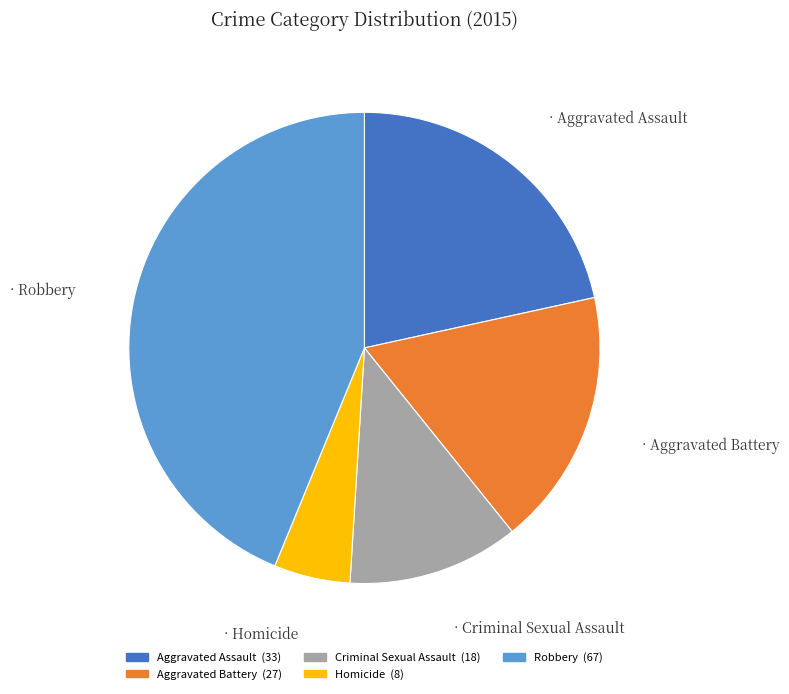

What is the ratio of the value at Robbery to the value at Criminal Sexual Assault?

3.7